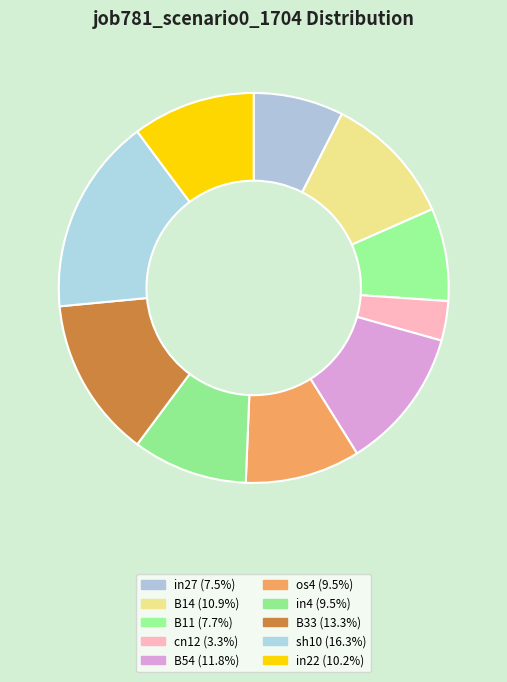

How many segments does this pie chart have?

10